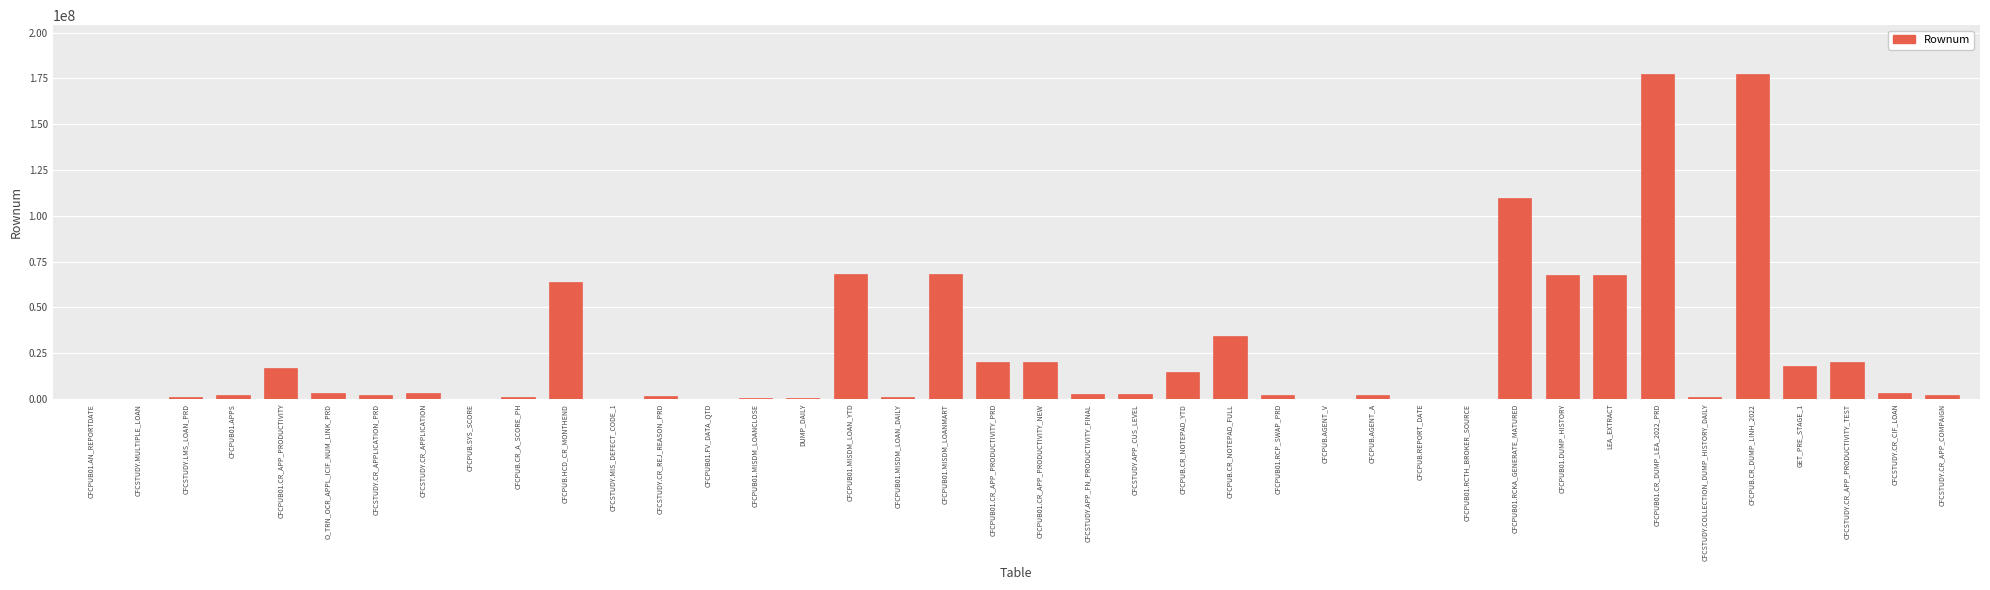

Between GET_PRE_STAGE_1 and CFCPUB.CR_NOTEPAD_FULL, which is larger?

CFCPUB.CR_NOTEPAD_FULL